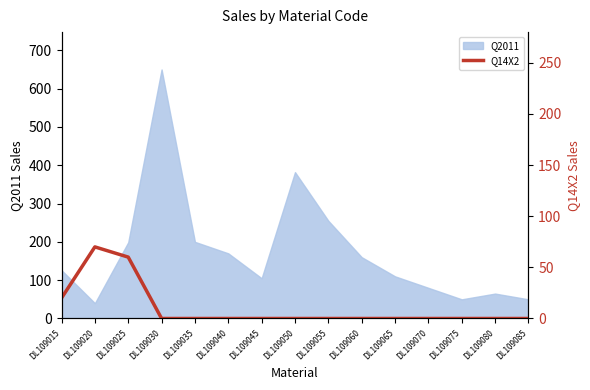

Reading right to left, extract all data points from this chart.

0	0	0	0	0	0	0	0	0	0	0	0	60	70	20